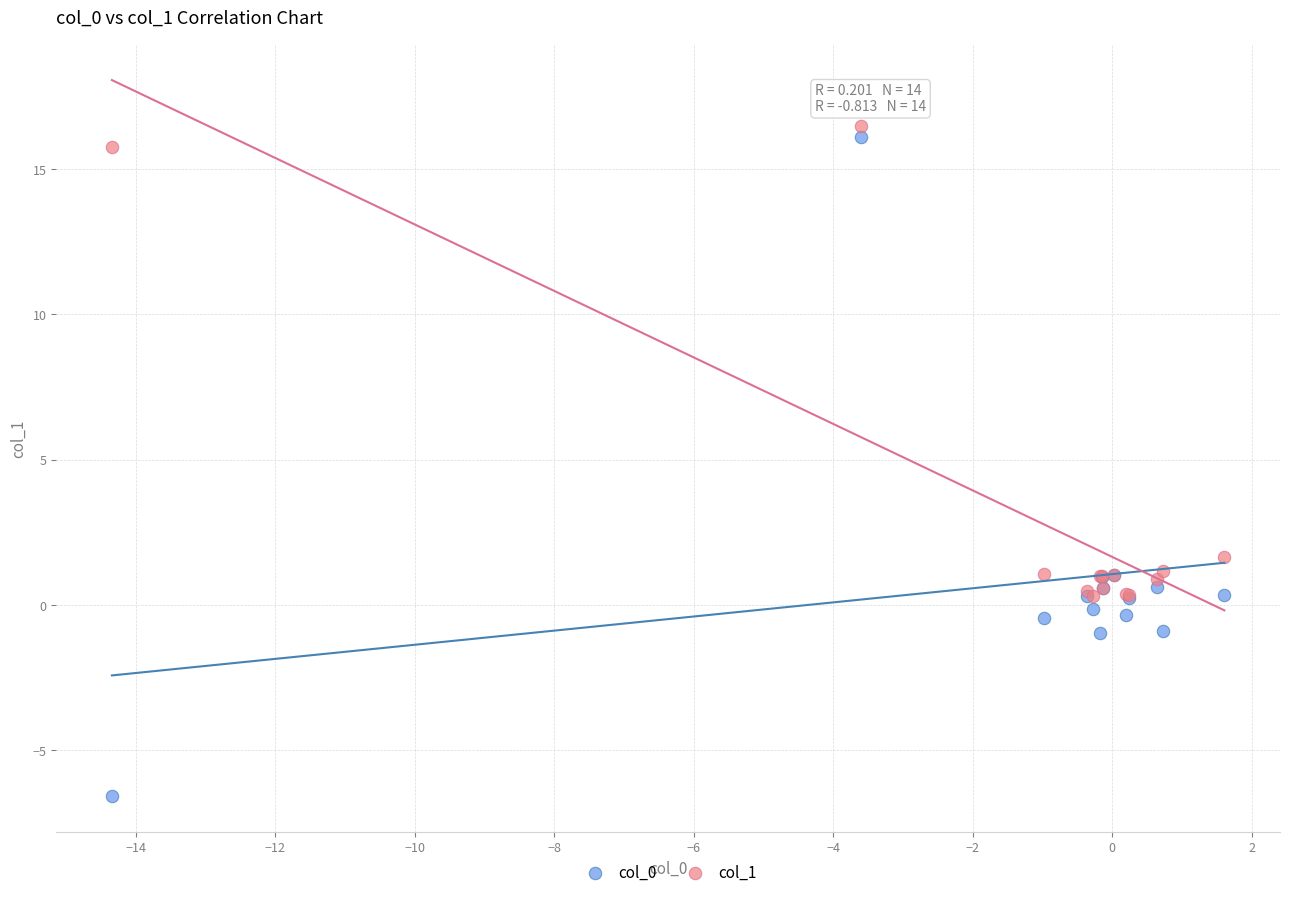

Which series has the largest Y range (max minus min)?

col_0